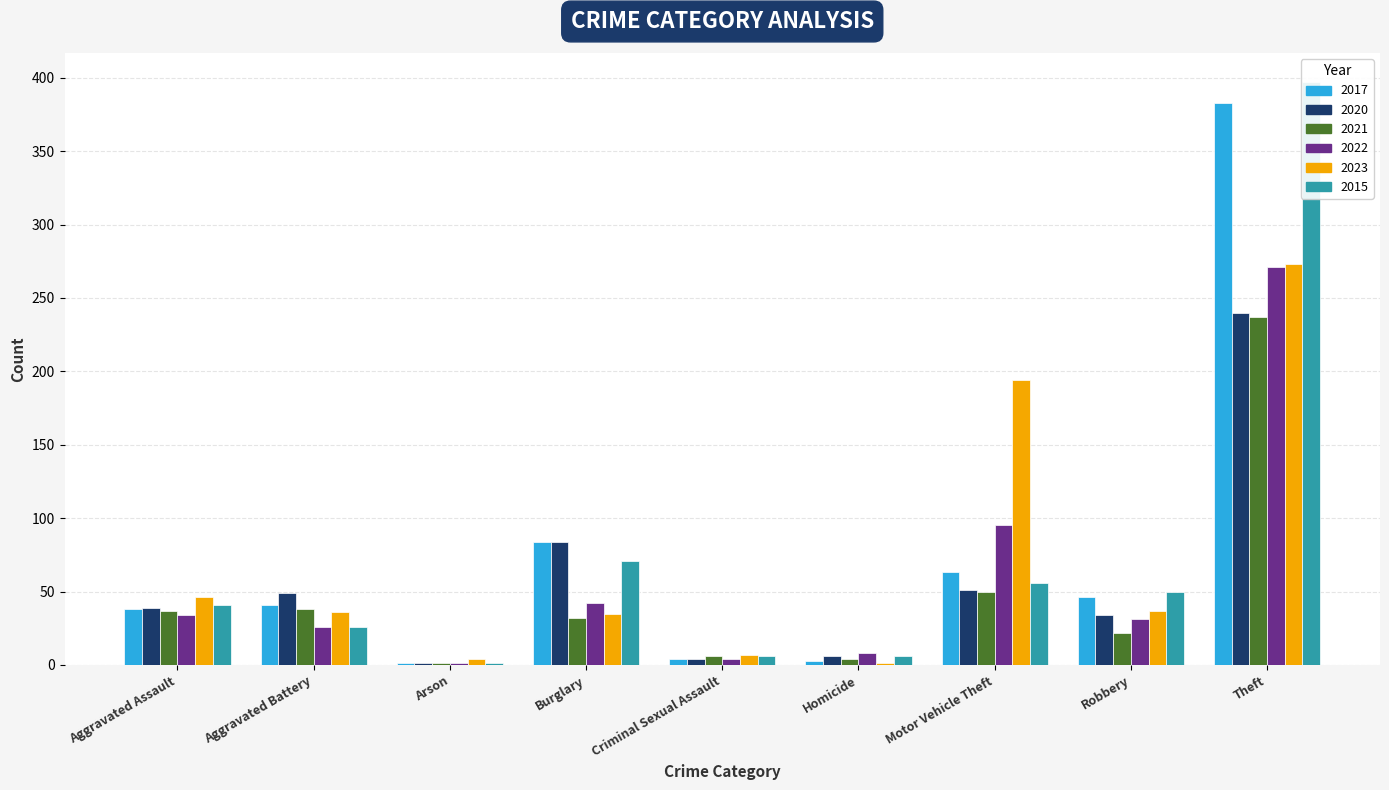

Does the chart contain any negative values?

No